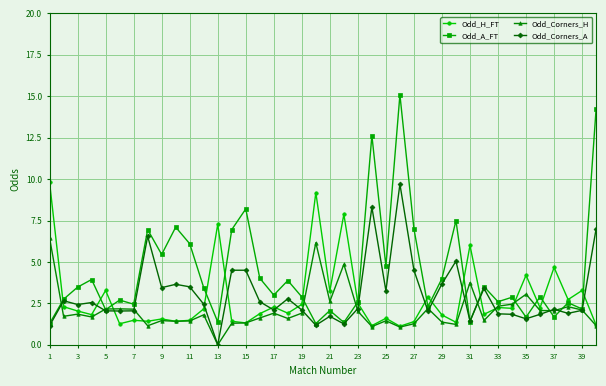

What is the minimum value for Odd_A_FT?

1.3